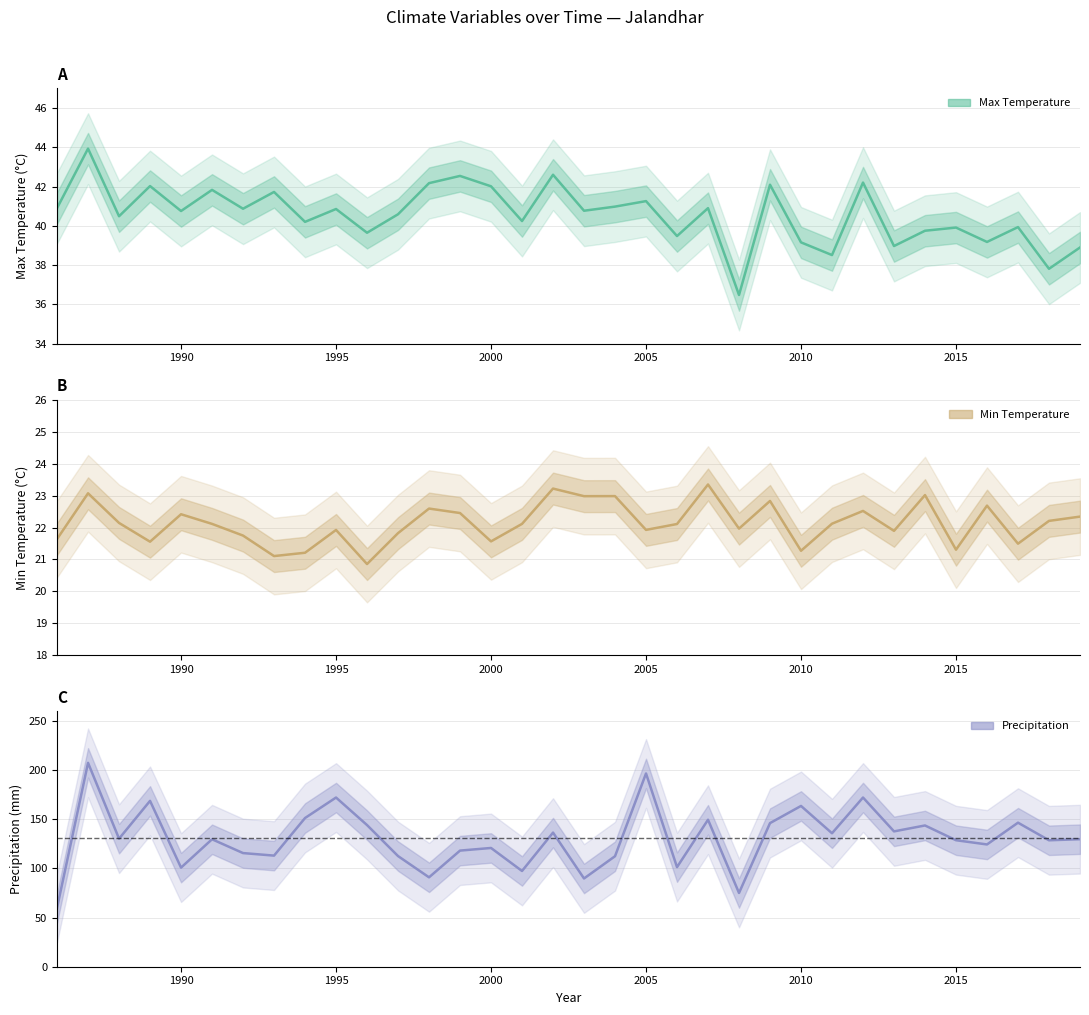

Which has a higher value, 2008 or 1992?

1992